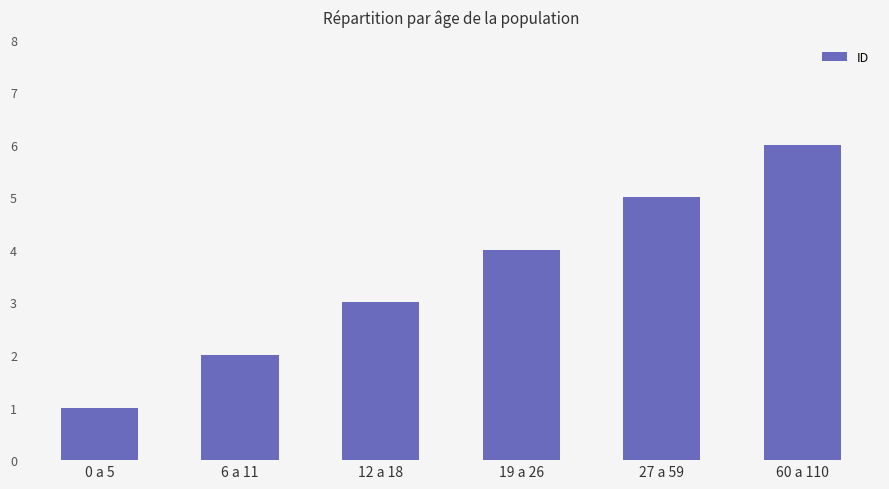

The value at 12 a 18 is 1. True or false?

False